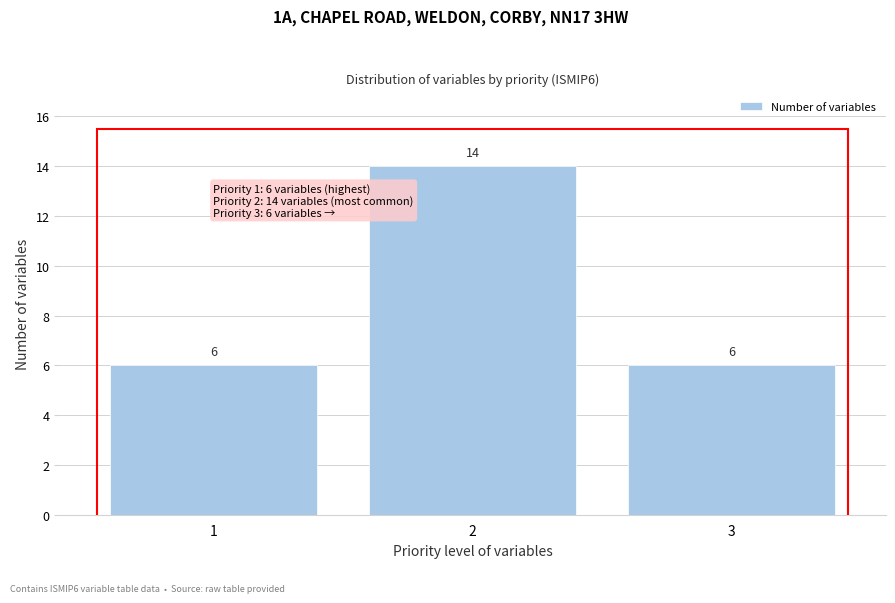

Reading left to right, extract all data points from this chart.

6	14	6